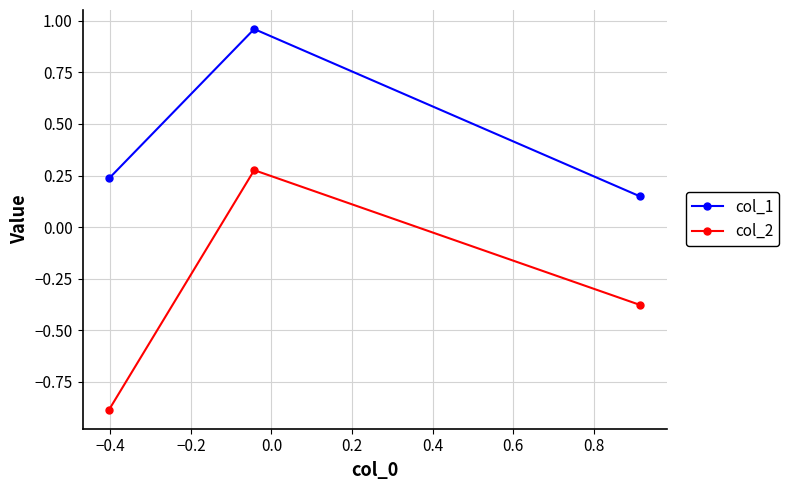

Rank the series by their maximum value, from highest to lowest.

col_1, col_2